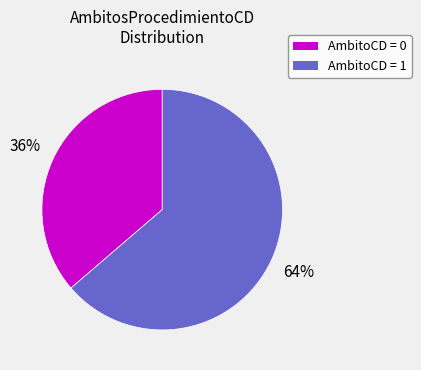

Is there any slice that represents more than half of the pie?

Yes